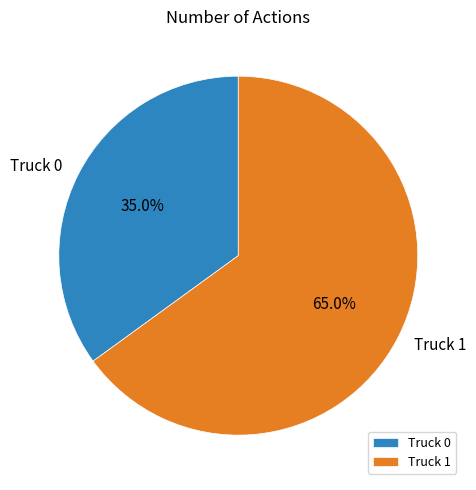

What percentage is the Truck 0 slice, to the nearest percent?

35%